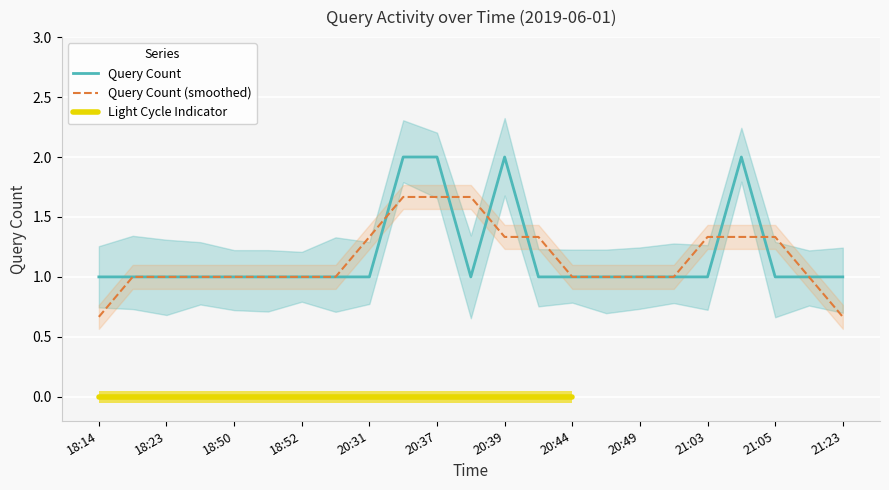

What is the difference between the maximum and minimum values?

1